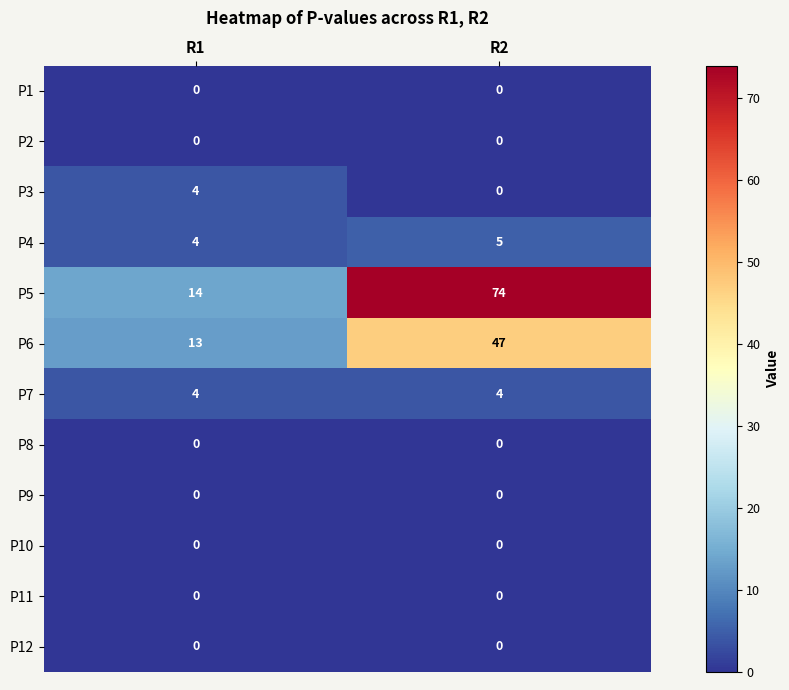

Reading right to left, extract all data points from this chart.

P1: R2=0	R1=0
P2: R2=0	R1=0
P3: R2=0	R1=4
P4: R2=5	R1=4
P5: R2=74	R1=14
P6: R2=47	R1=13
P7: R2=4	R1=4
P8: R2=0	R1=0
P9: R2=0	R1=0
P10: R2=0	R1=0
P11: R2=0	R1=0
P12: R2=0	R1=0